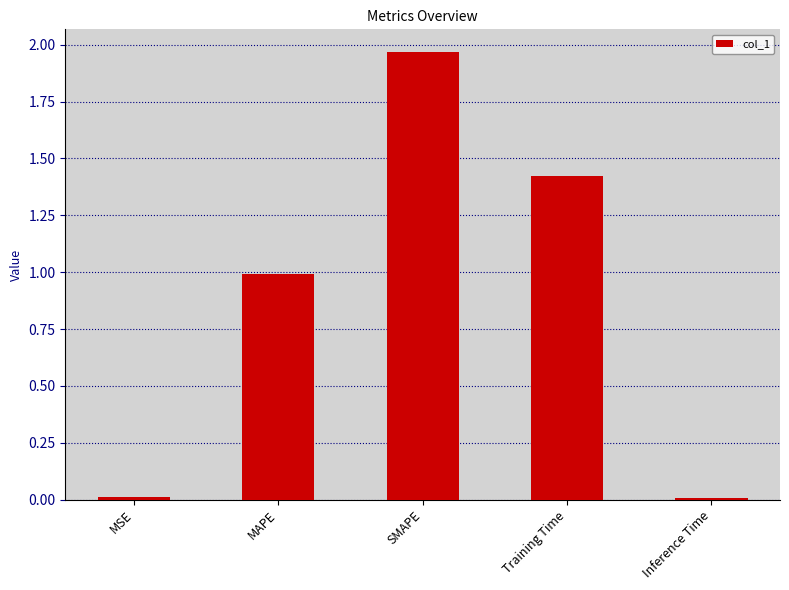

What is the sum of all values?

4.4